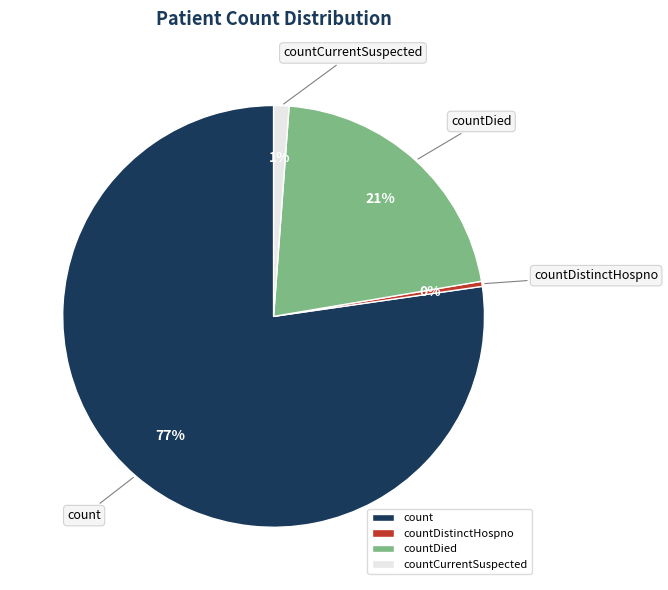

To the nearest percent, what is the combined percentage of countDied and countCurrentSuspected?

22%